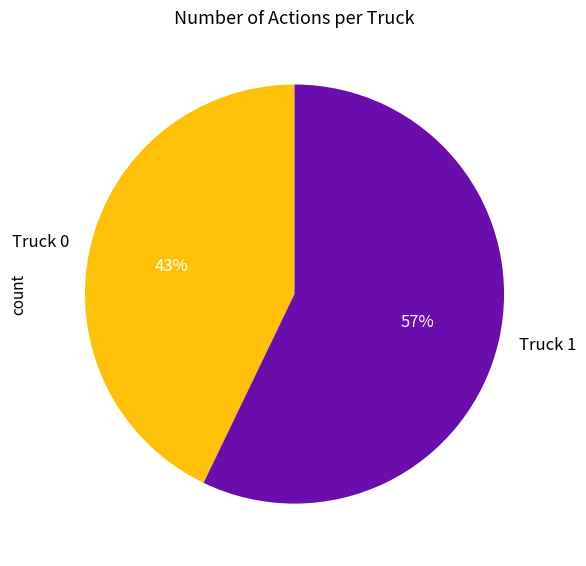

Is it true that Truck 0 is 43% of the pie?

True